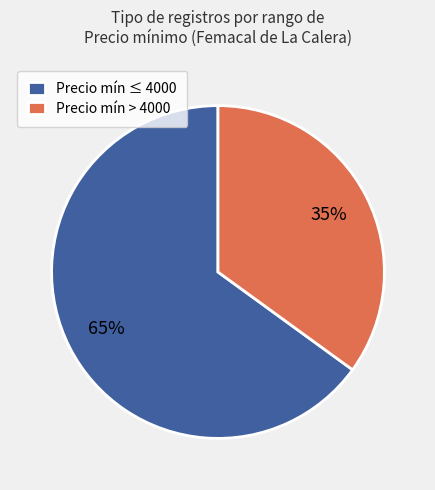

True or false: Precio mín > 4000 accounts for 47% of the total.

False